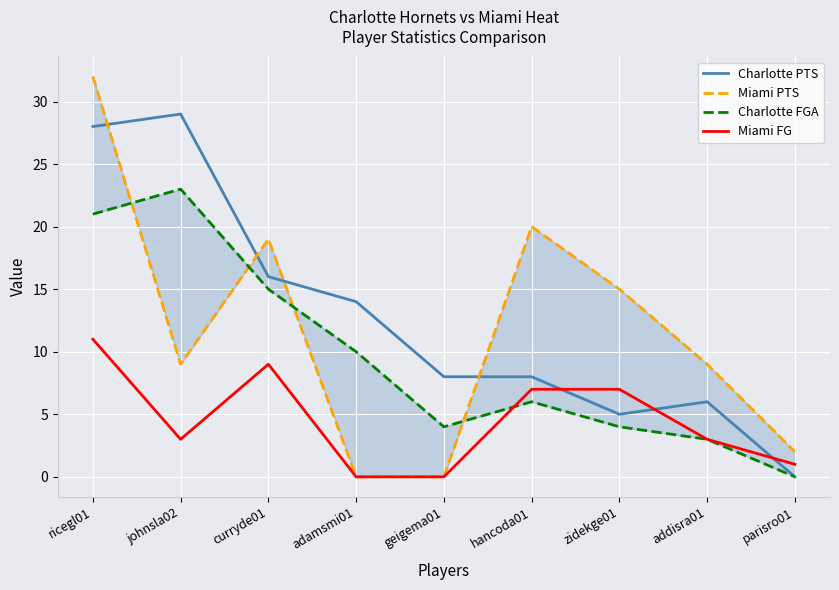

What are all the series names shown in the legend?

Charlotte PTS, Miami PTS, Charlotte FGA, Miami FG